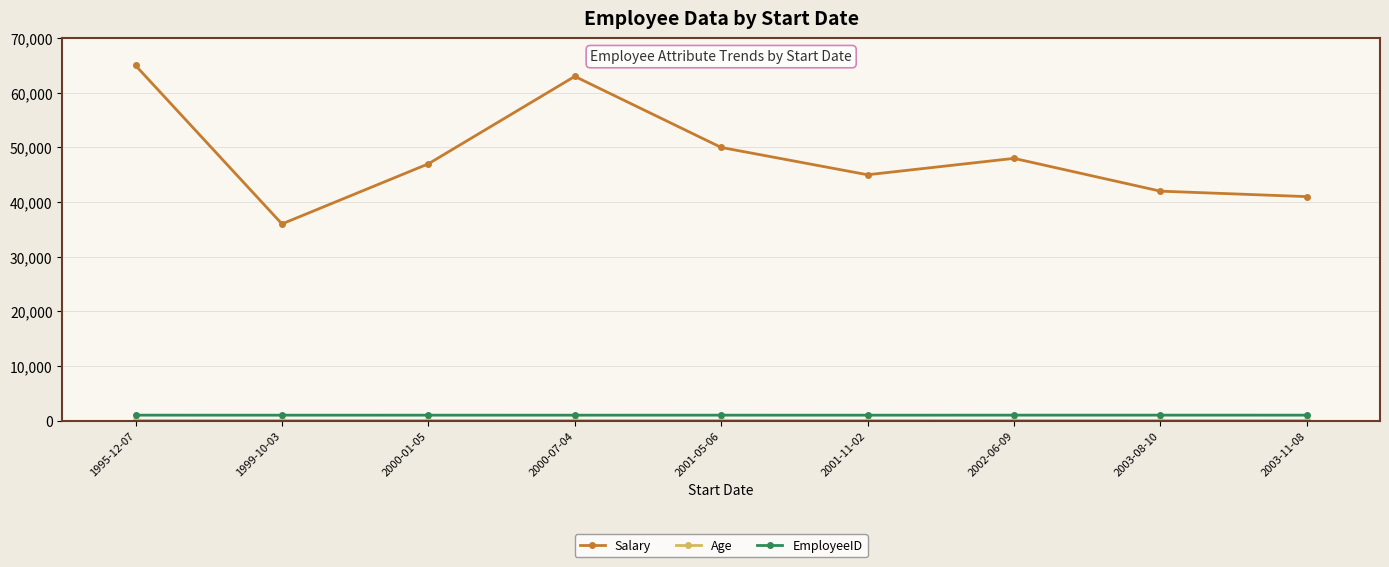

What is the maximum value shown in the chart?

65000